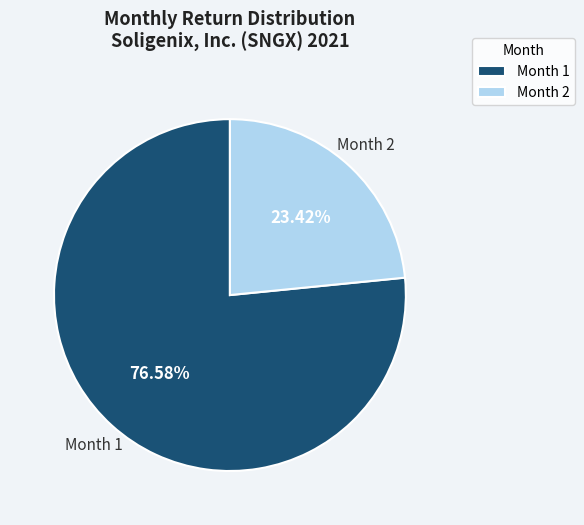

Combined, do Month 1 and Month 2 account for over 50%?

Yes